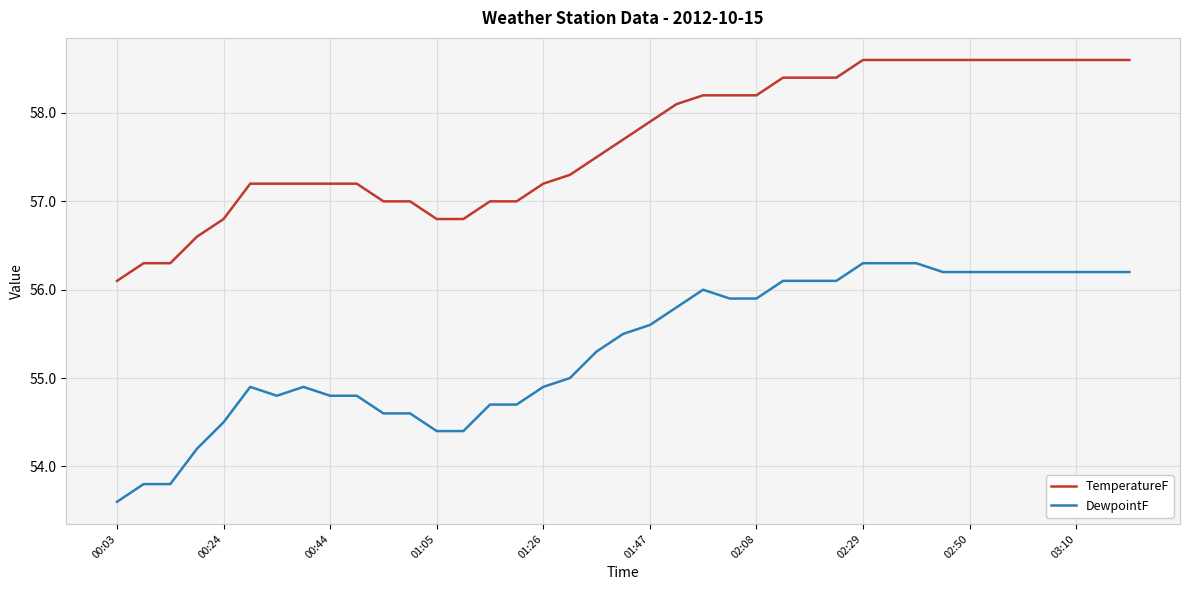

What is the sum of all DewpointF values?

2158.2